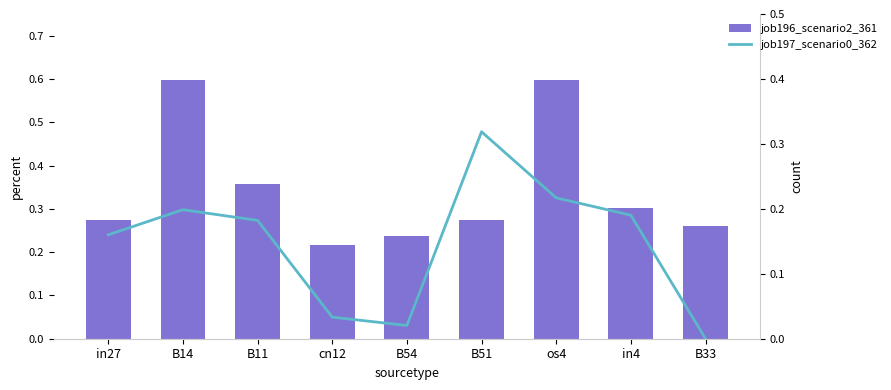

Between in4 and B51, which is larger?

in4